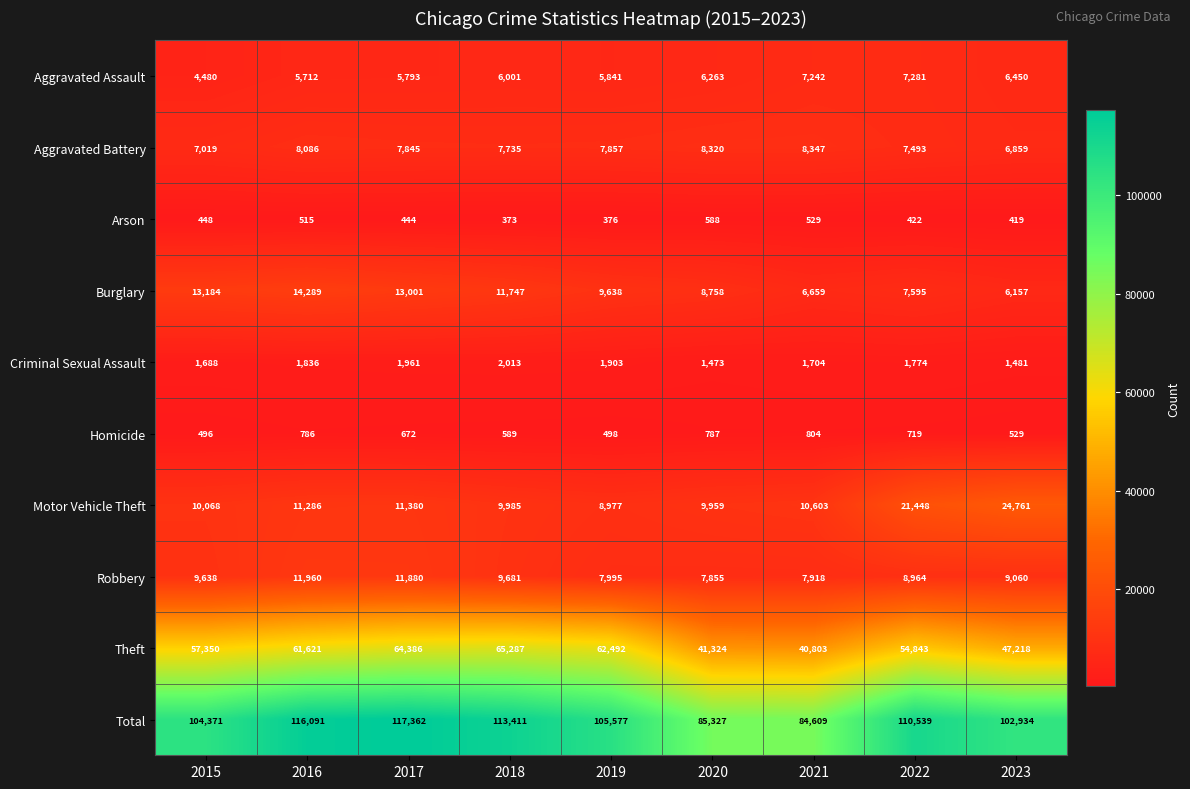

At which label is Aggravated Battery closest to 7603?

2022